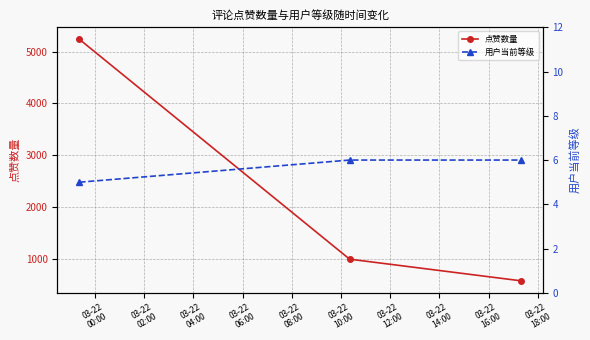

What is the value of the 点赞数量 point at the 2nd from the left?

990